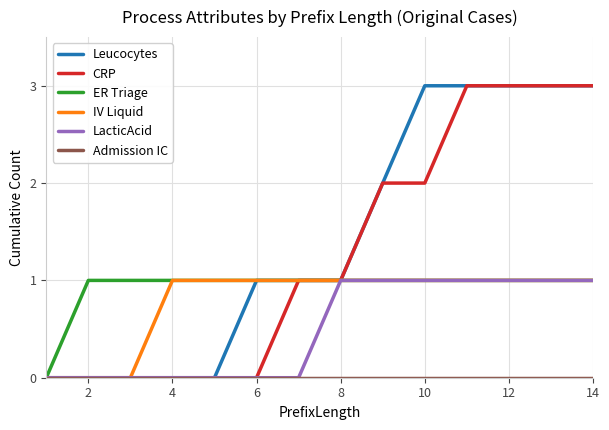

Which series has the largest total across all categories?

Leucocytes